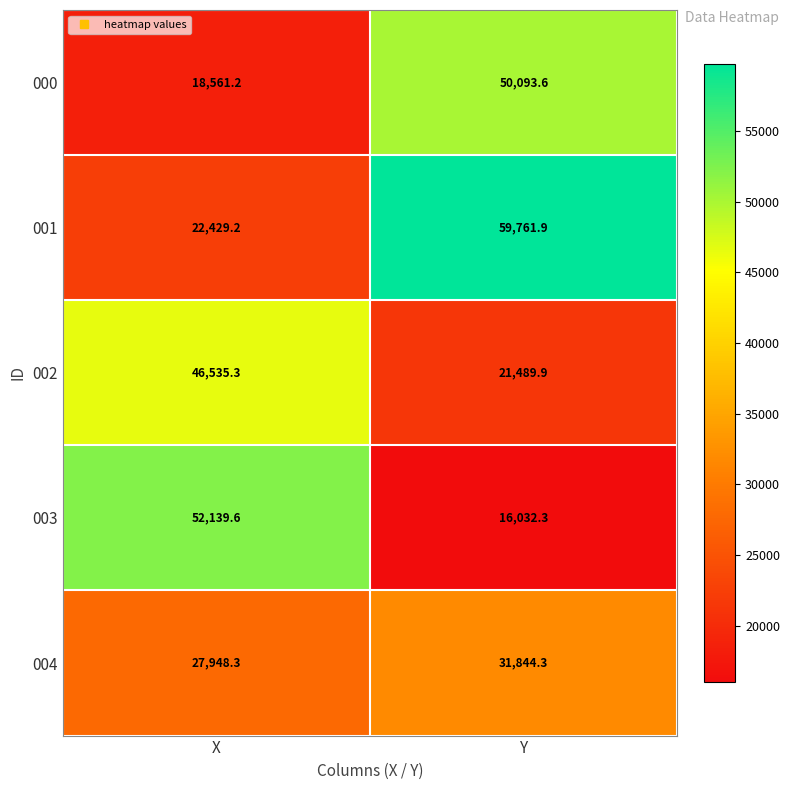

Rank the series by their maximum value, from highest to lowest.

001, 003, 000, 002, 004